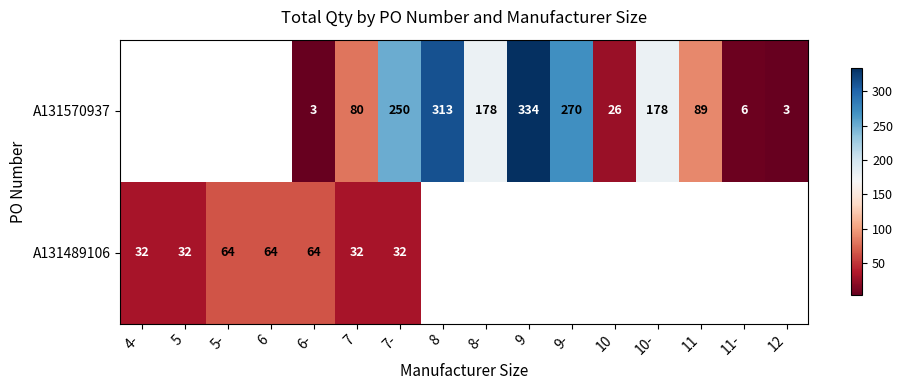

Is it true that A131570937 equals 2.1 at 6-?

False